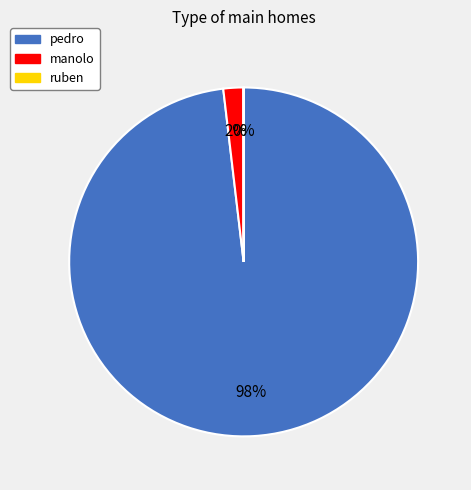

To the nearest percent, what is the average slice percentage?

33%